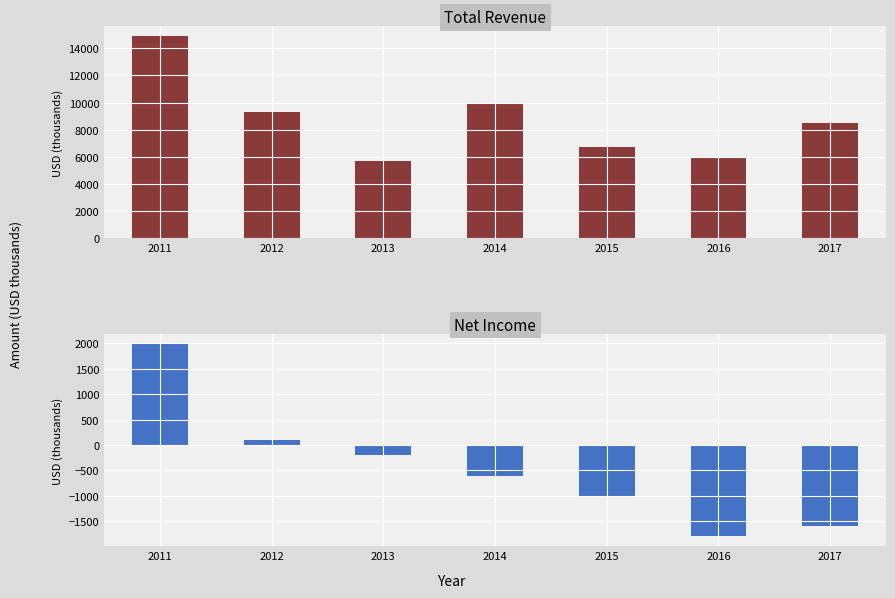

Is it true that Net Income equals 176 at 2012?

False